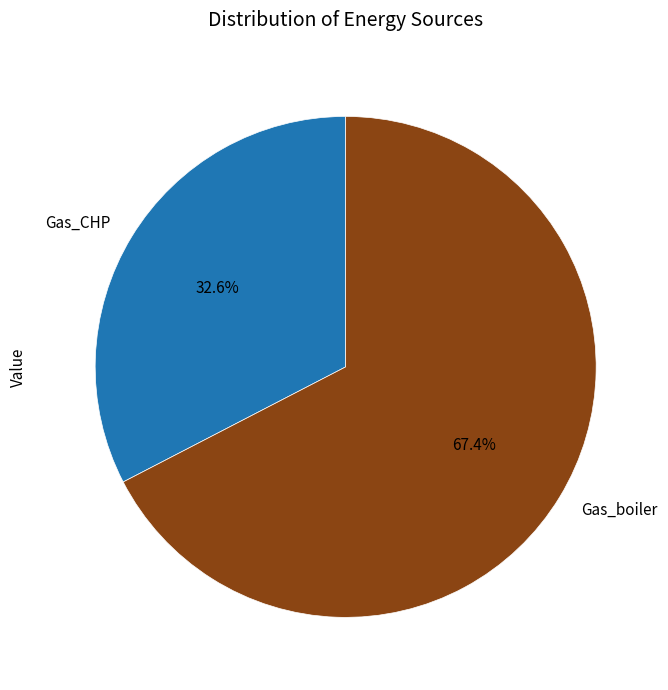

Which category has the smallest portion of the pie?

Gas_CHP